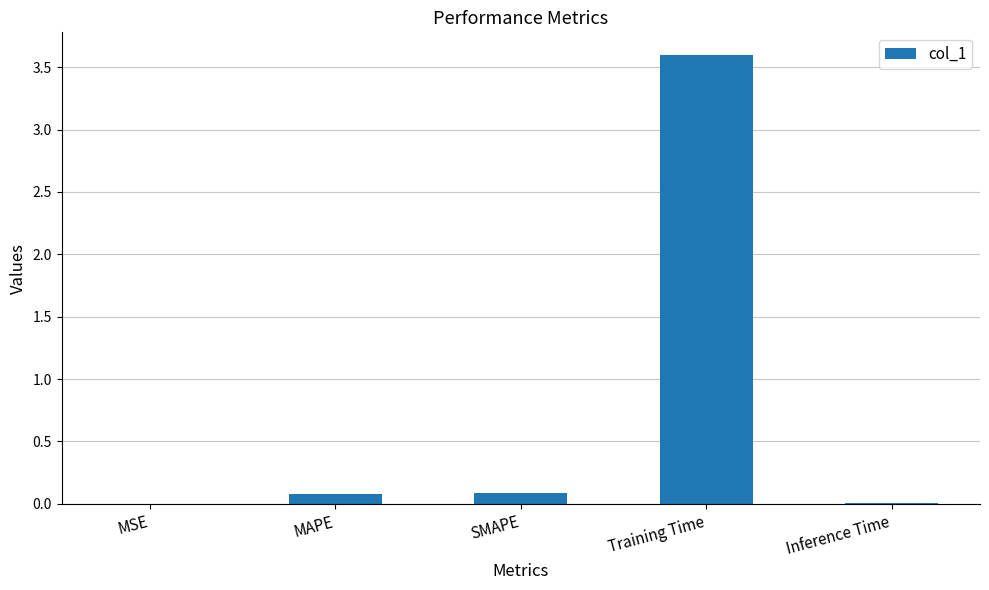

Which category has the highest value across all series?

Training Time